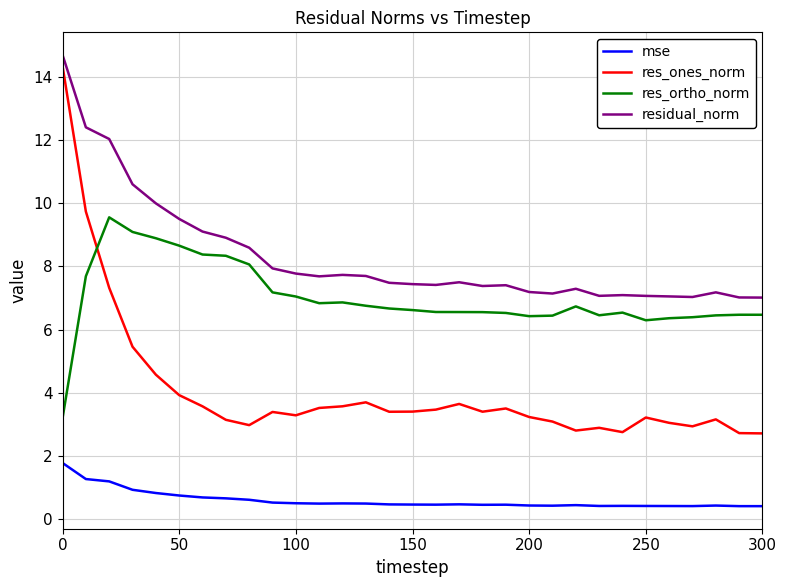

Which series has the largest range (max minus min)?

res_ones_norm